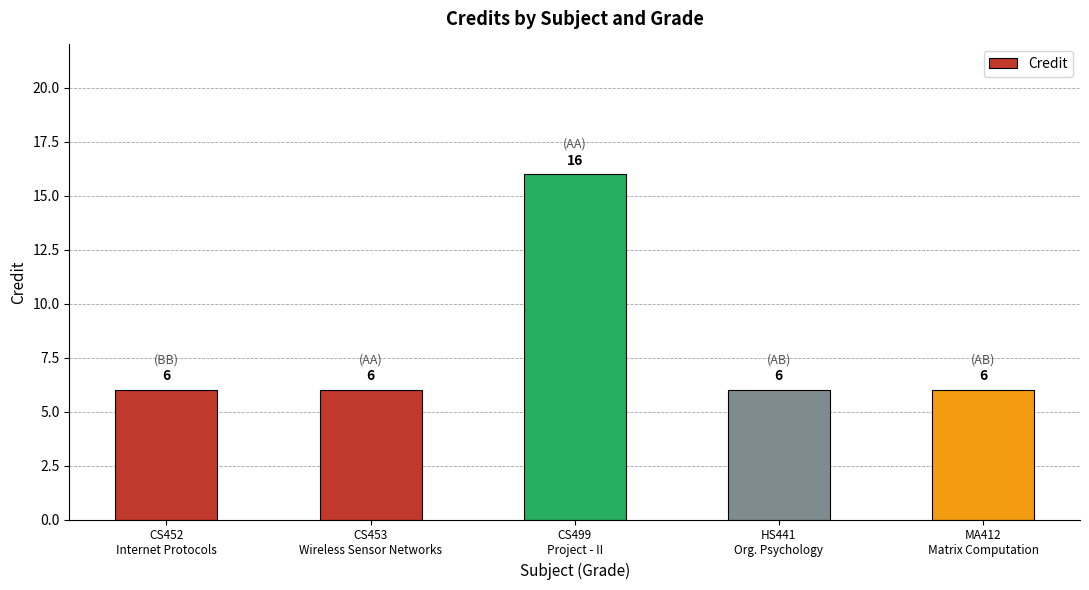

What is the difference between the values at CS452
Internet Protocols and CS499
Project - II?

10